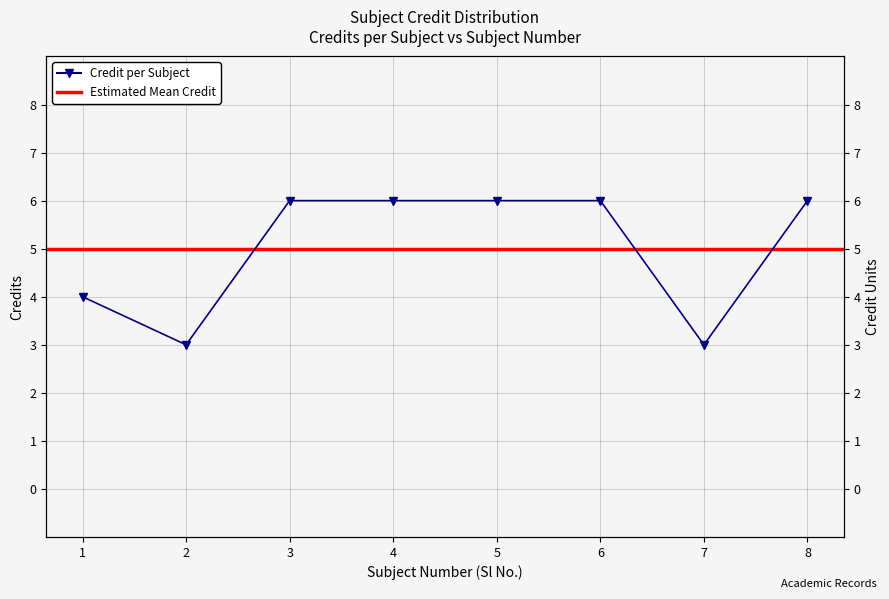

What is the greatest value displayed?

6